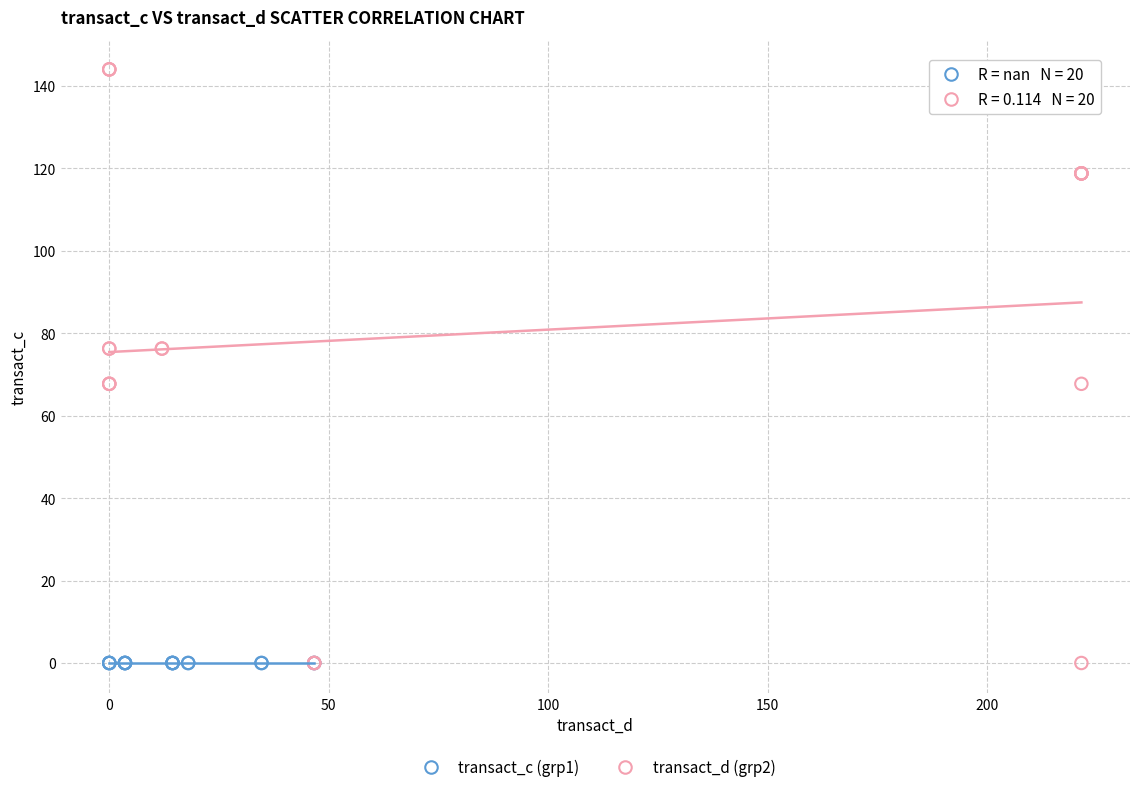

Which series contains the highest Y value?

transact_d (grp2)